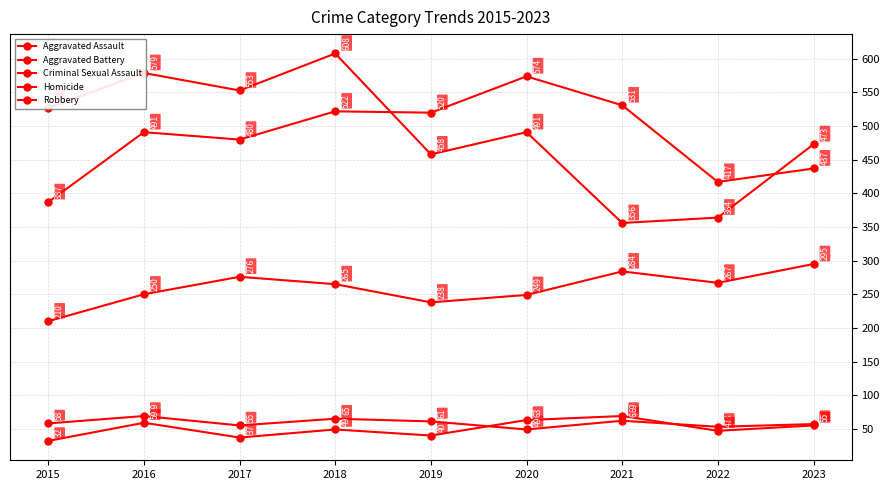

At which label is Robbery closest to 482?

2020